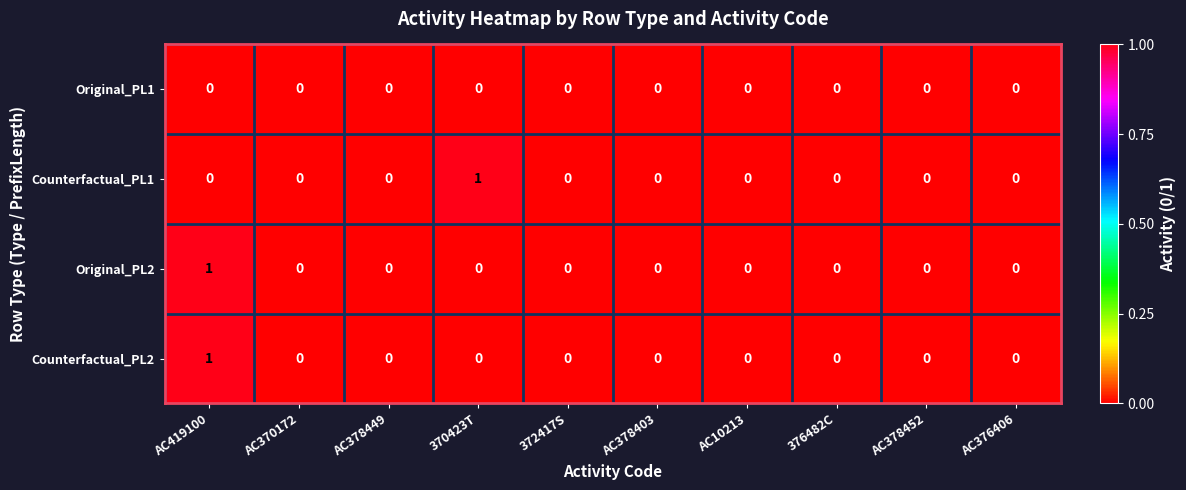

Which series changed the most between AC378449 and 370423T?

Counterfactual_PL1